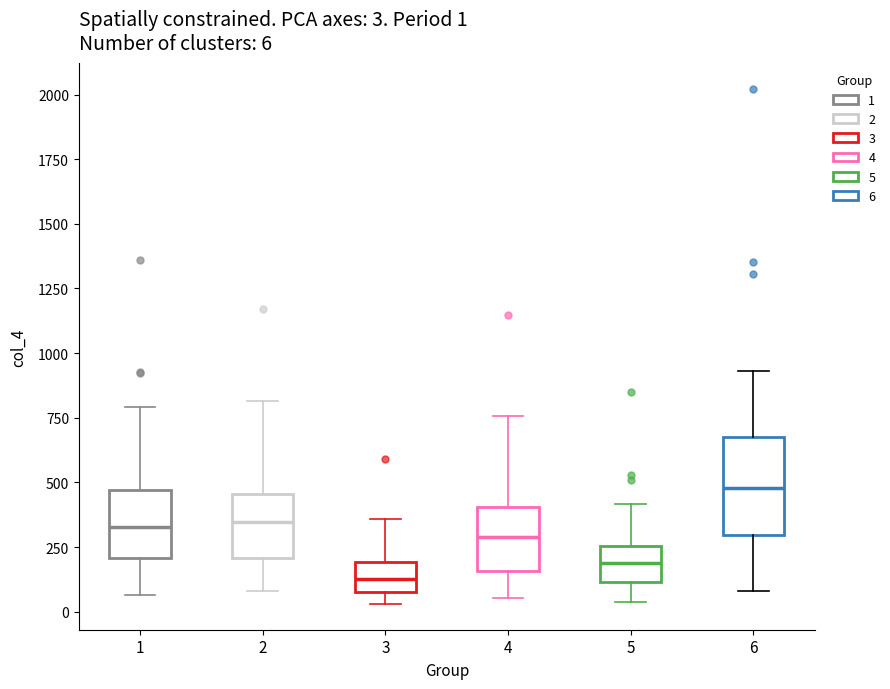

Comparing the boxes themselves (not the whiskers), which one is the tallest?

6